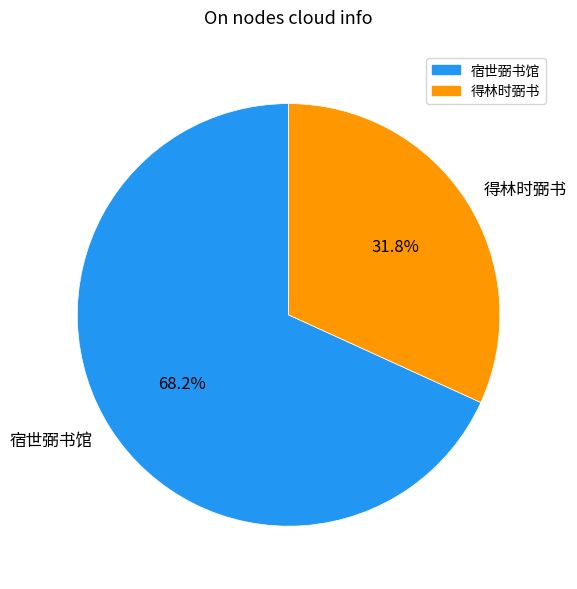

Rank the categories by value from highest to lowest.

宿世弼书馆, 得林时弼书